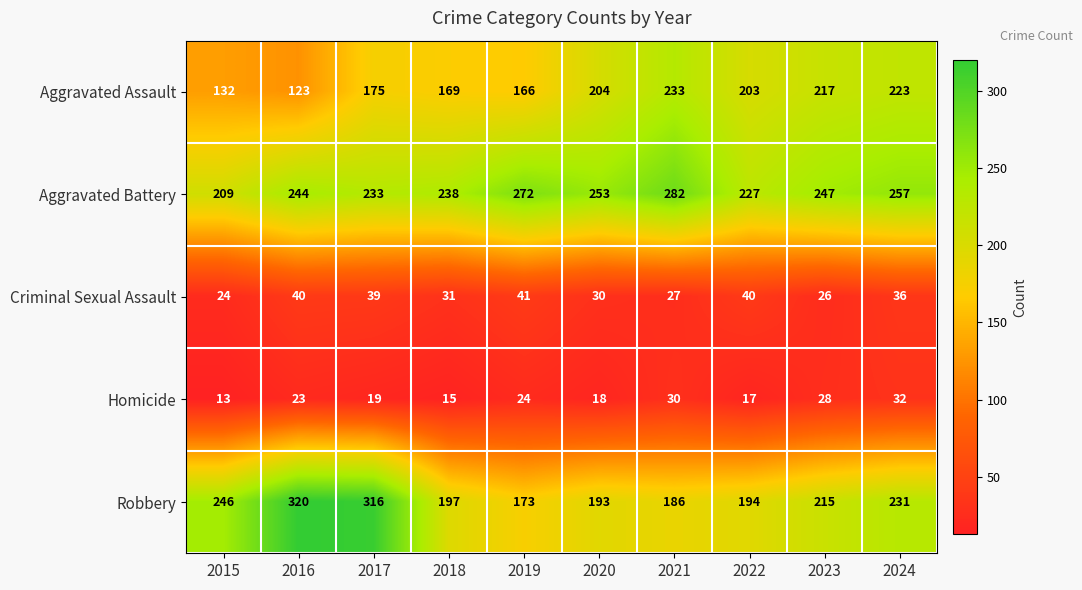

At how many categories does at least one series exceed 214?

10